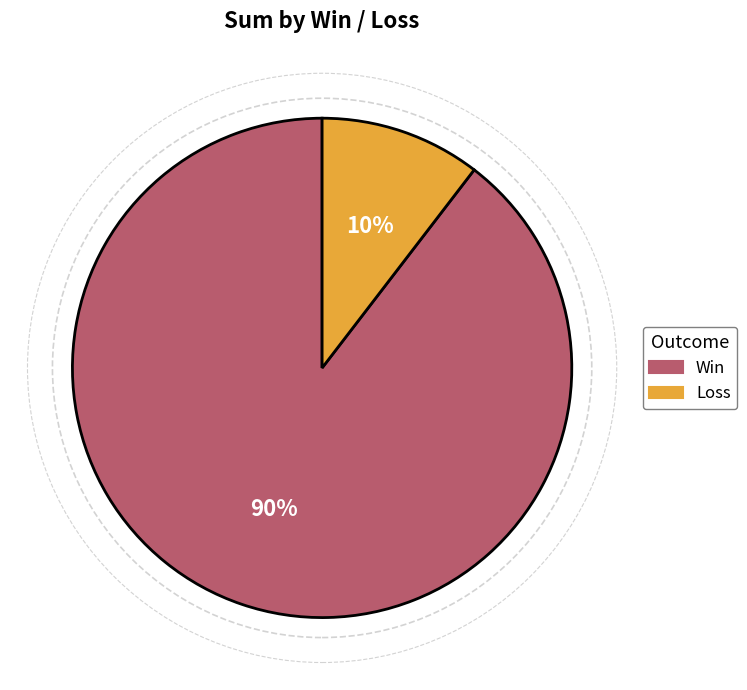

How many segments does this pie chart have?

2